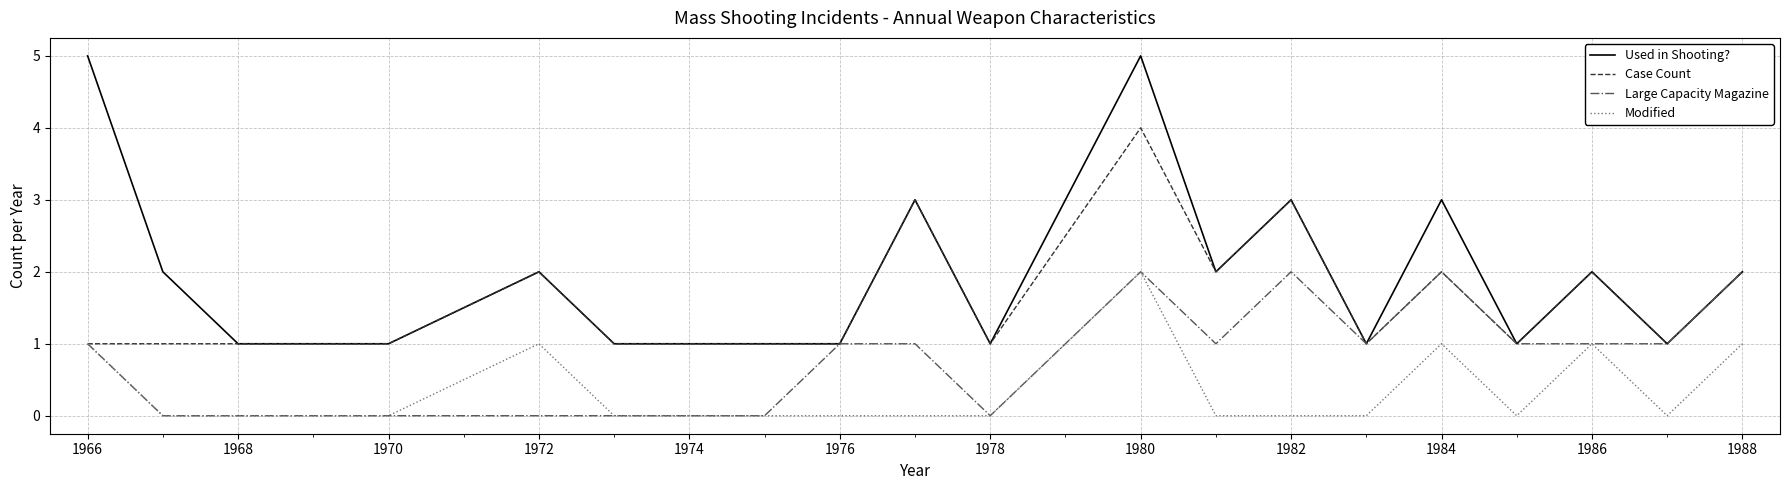

List the series in order of their overall mean, highest first.

Used in Shooting?, Case Count, Large Capacity Magazine, Modified